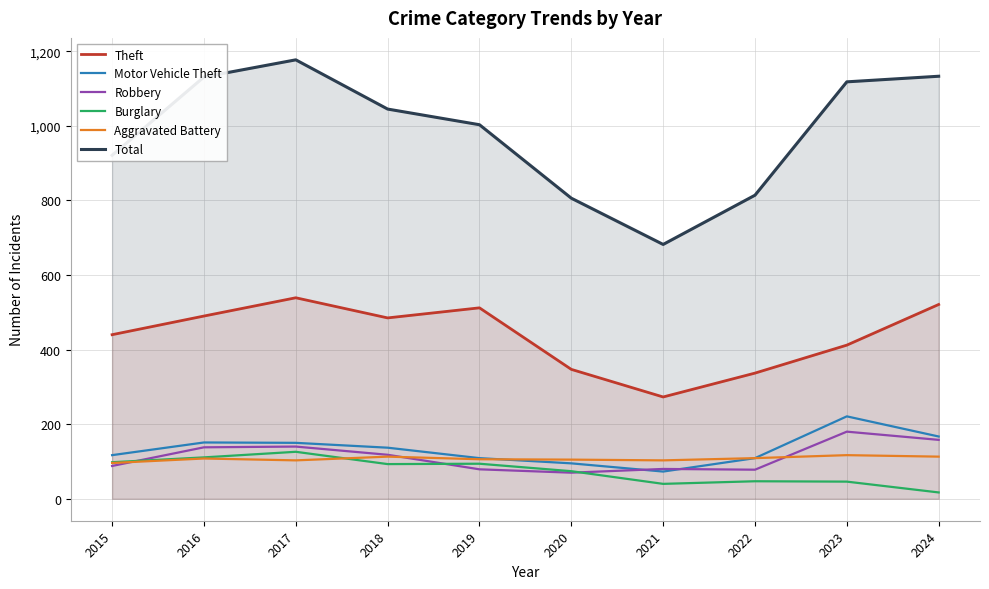

Which series has the largest total across all categories?

Total